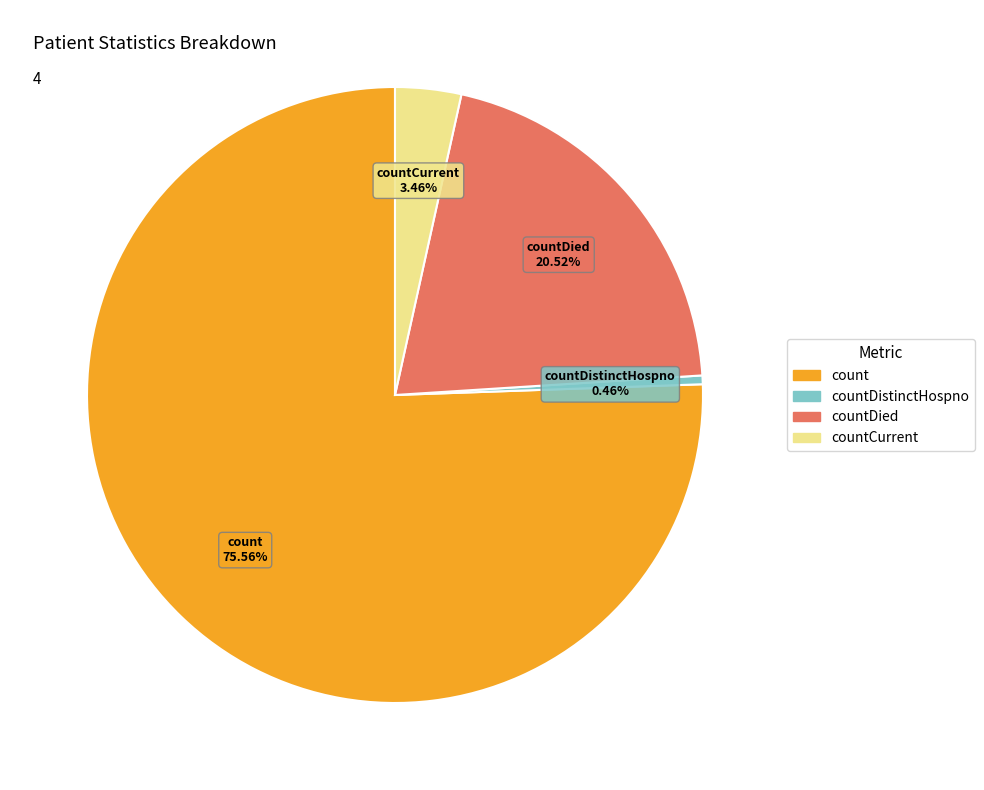

Count the number of slices in the pie.

4